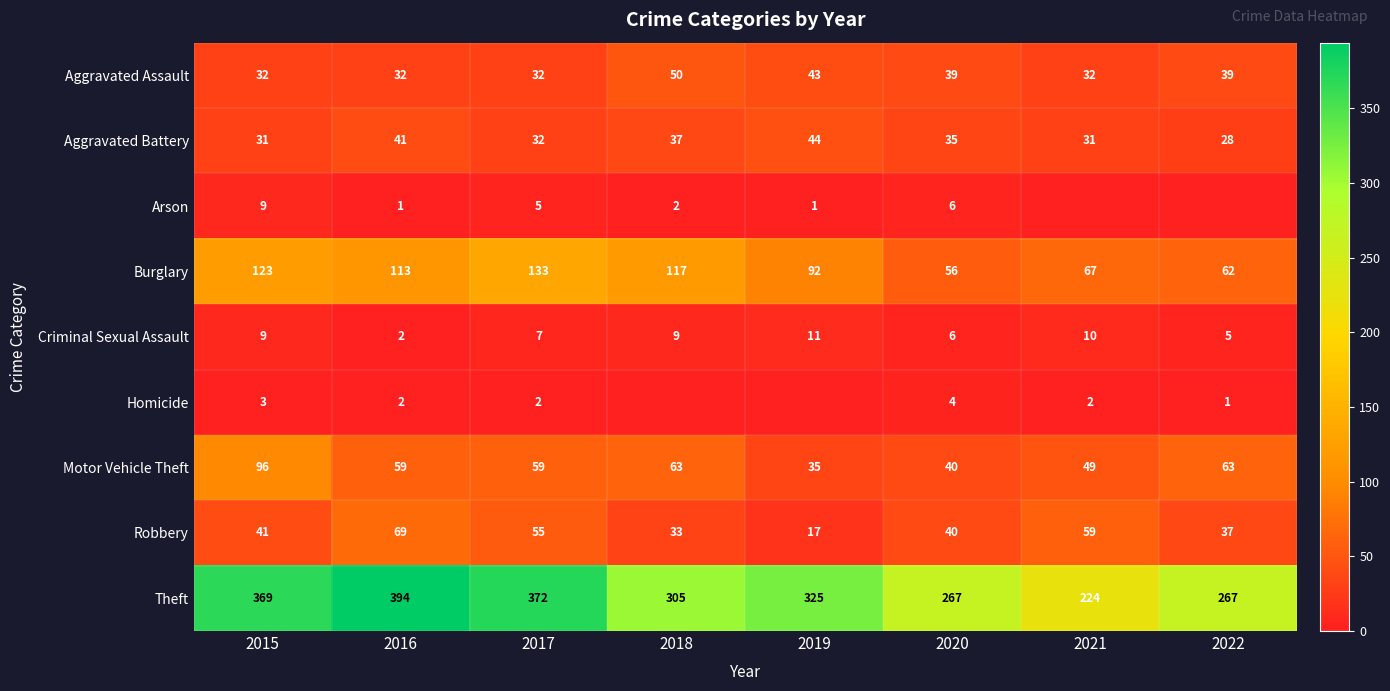

Read the Criminal Sexual Assault value at 2021.

10